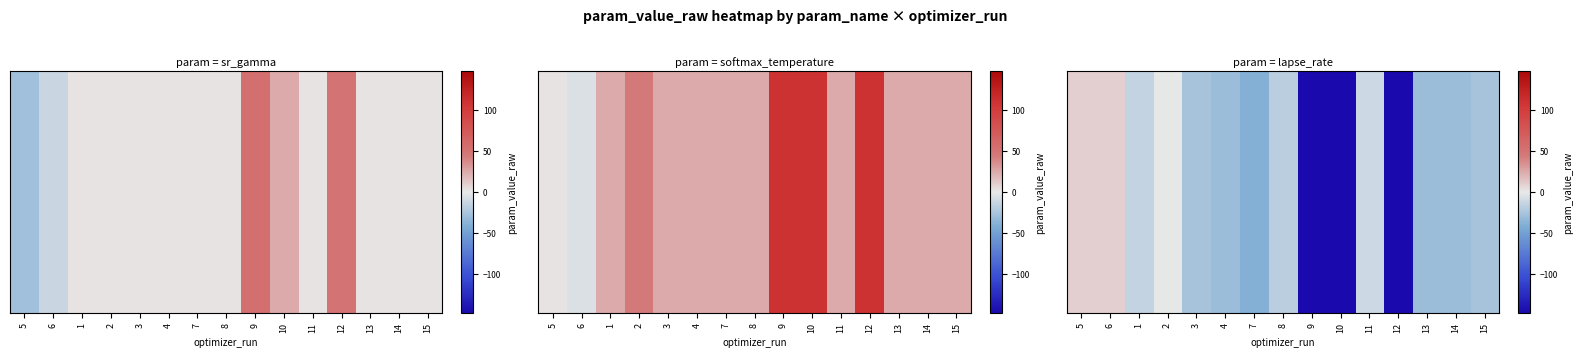

Rank the categories by value from highest to lowest.

5, 6, 2, 11, 1, 8, 3, 15, 13, 14, 4, 7, 12, 10, 9